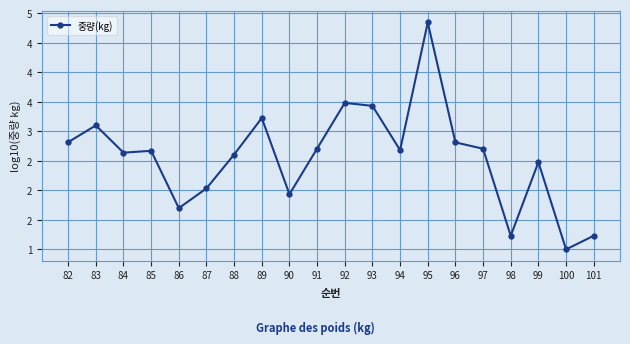

Does the chart have visible grid lines?

Yes